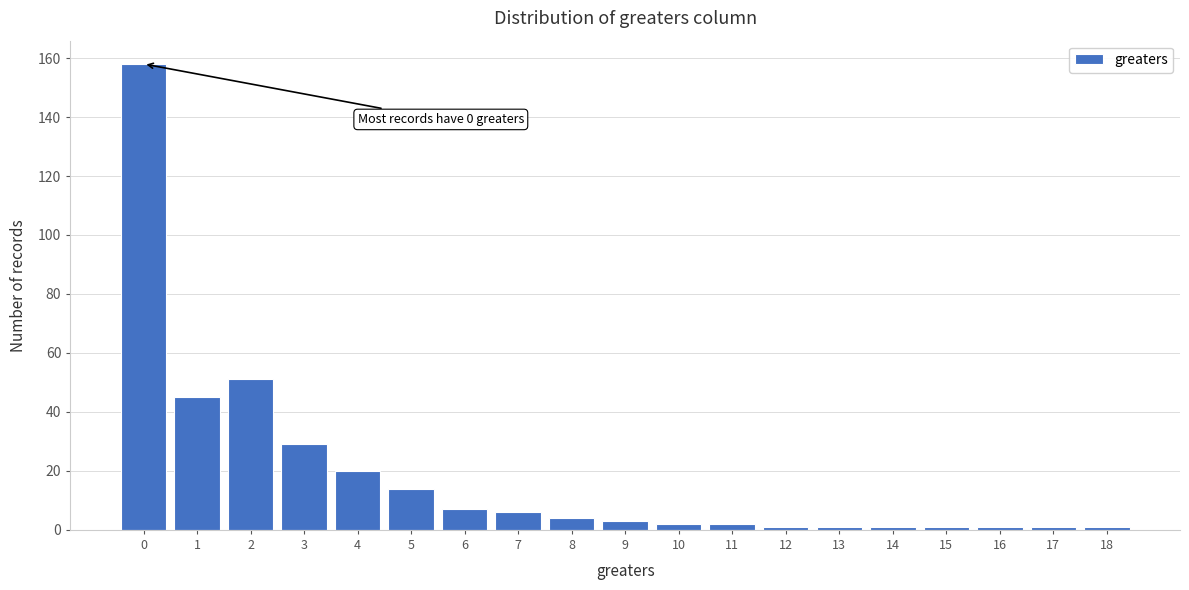

Reading left to right, what are all the values shown in this chart?

0=158	1=45	2=51	3=29	4=20	5=14	6=7	7=6	8=4	9=3	10=2	11=2	12=1	13=1	14=1	15=1	16=1	17=1	18=1